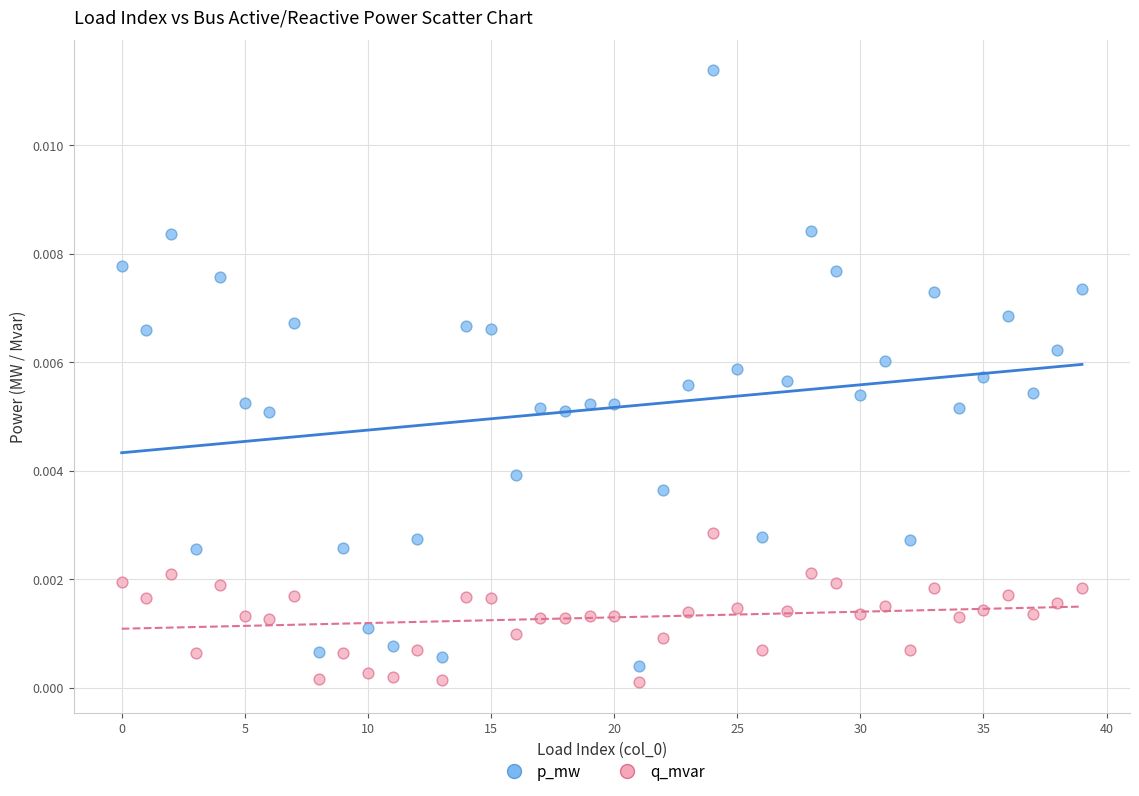

Which series has the widest spread of Y values?

p_mw